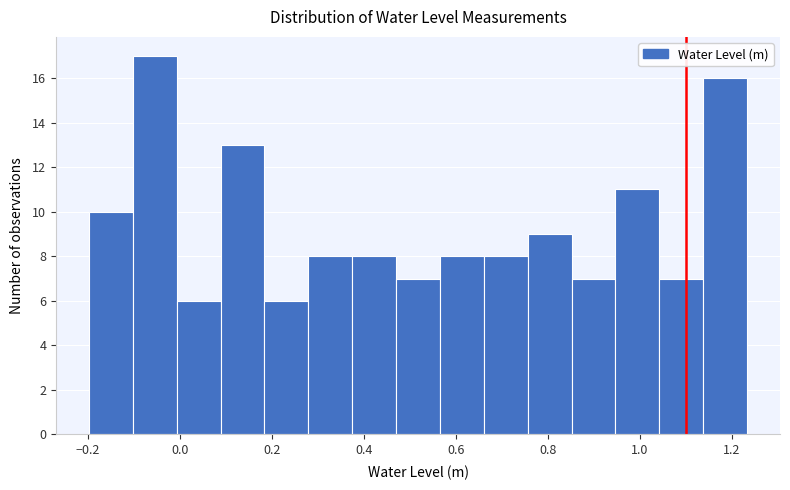

Over which range of the x-axis is the bar tallest?

-0.10 to 0.00